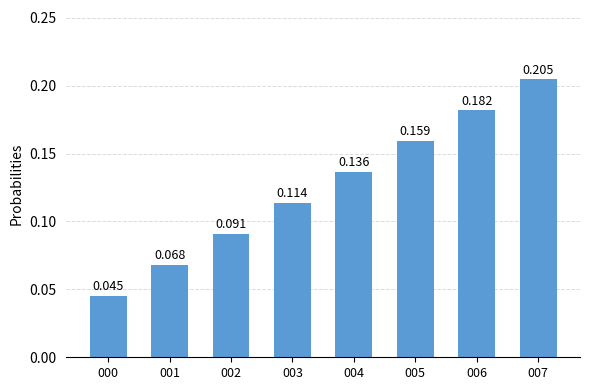

How many bars are there in total?

8